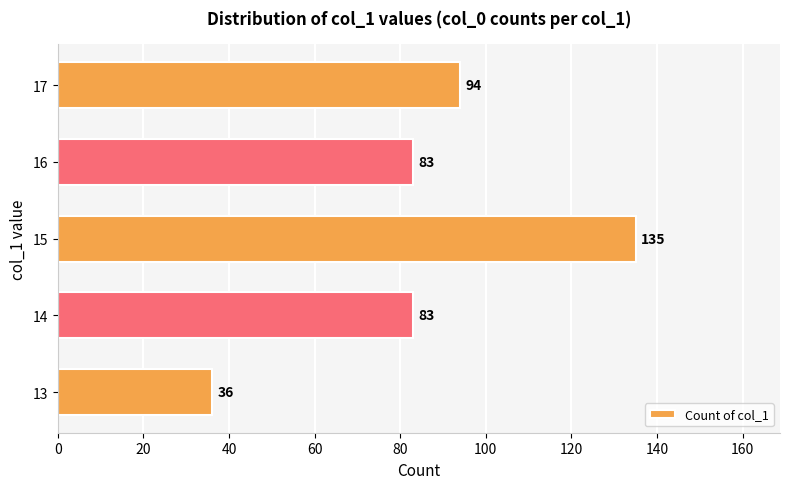

What is the change in value from 14 to 15?

+52